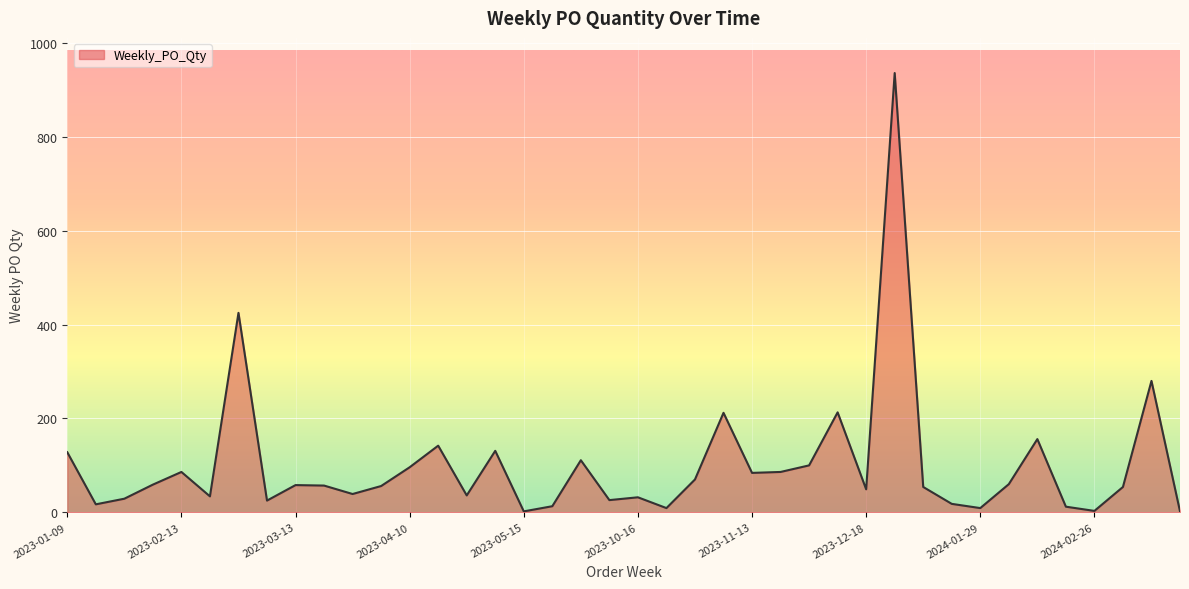

What is the maximum value shown in the chart?

936